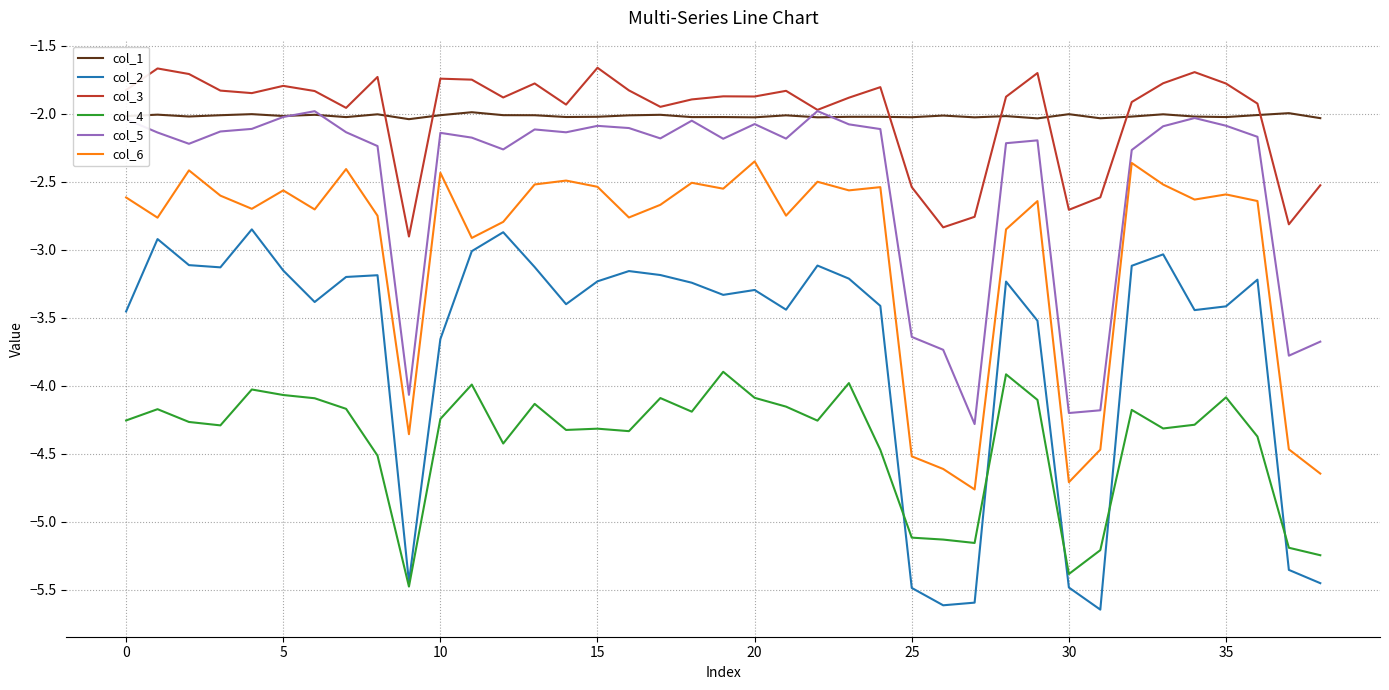

True or false: col_3 and col_6 intersect in this chart.

False